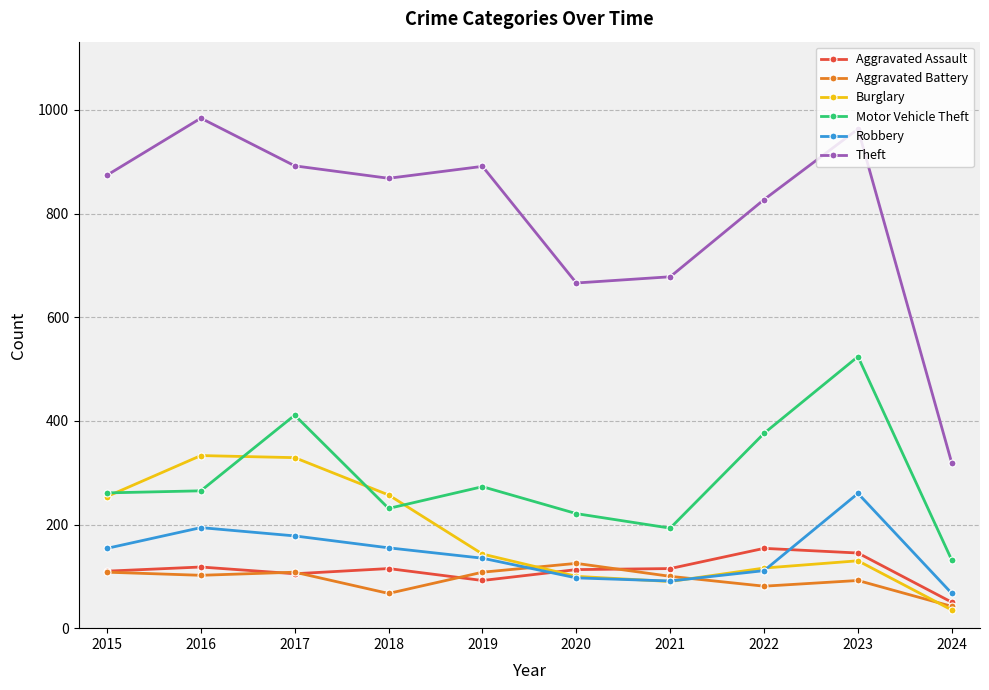

Between which two adjacent categories do Aggravated Assault and Robbery first intersect?

2019 and 2020